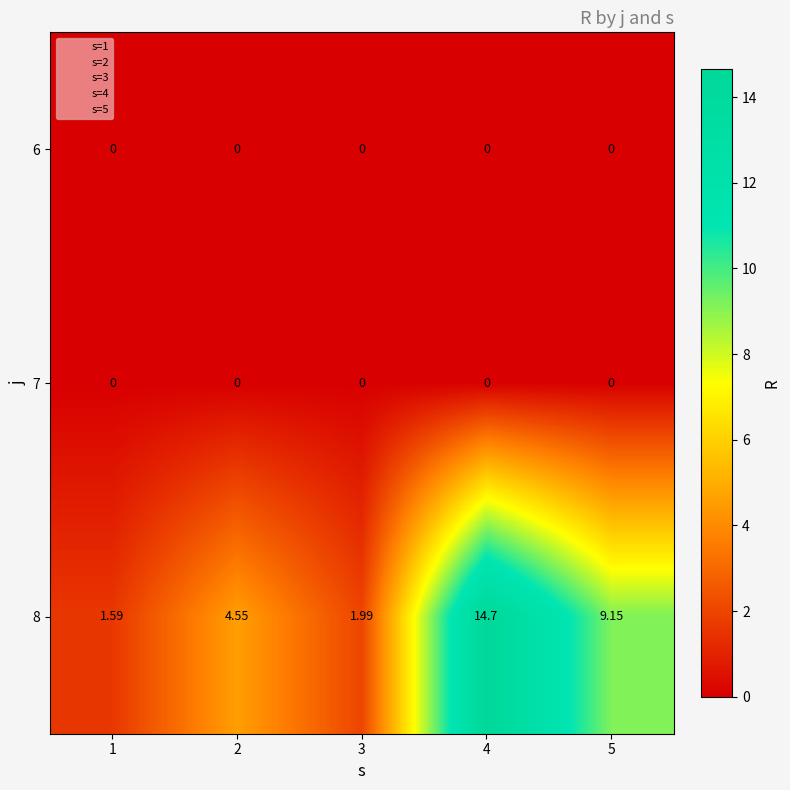

At how many categories does at least one series exceed 12?

1